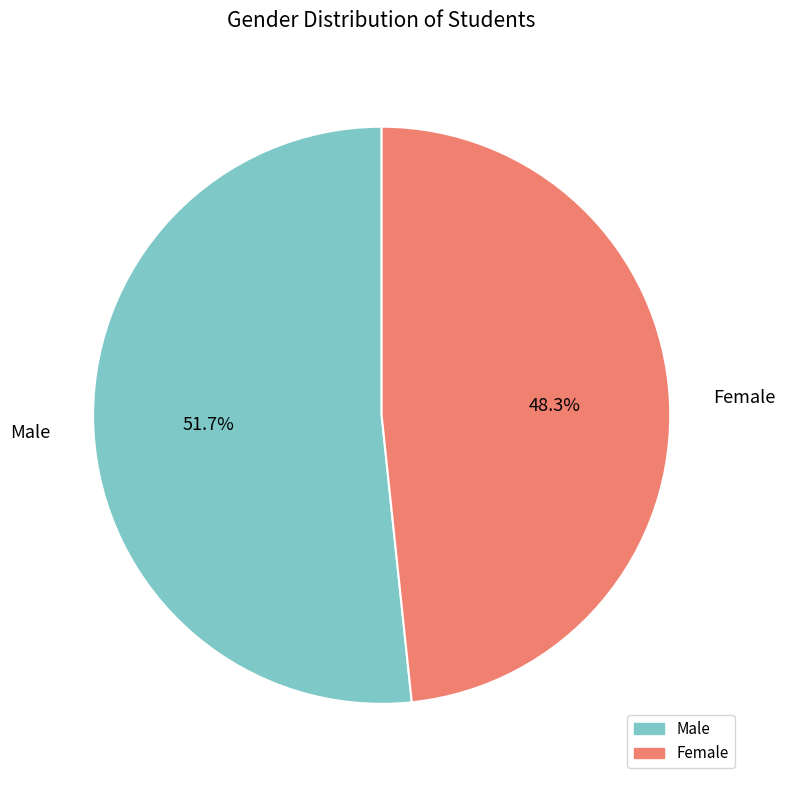

What is the total percentage of Female and Male?

100.0%